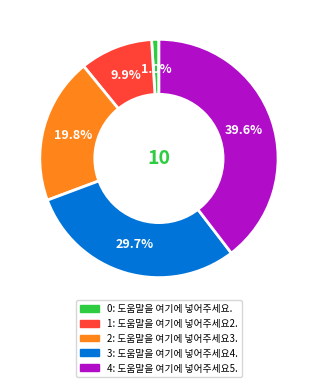

Is there a majority slice in this chart?

No